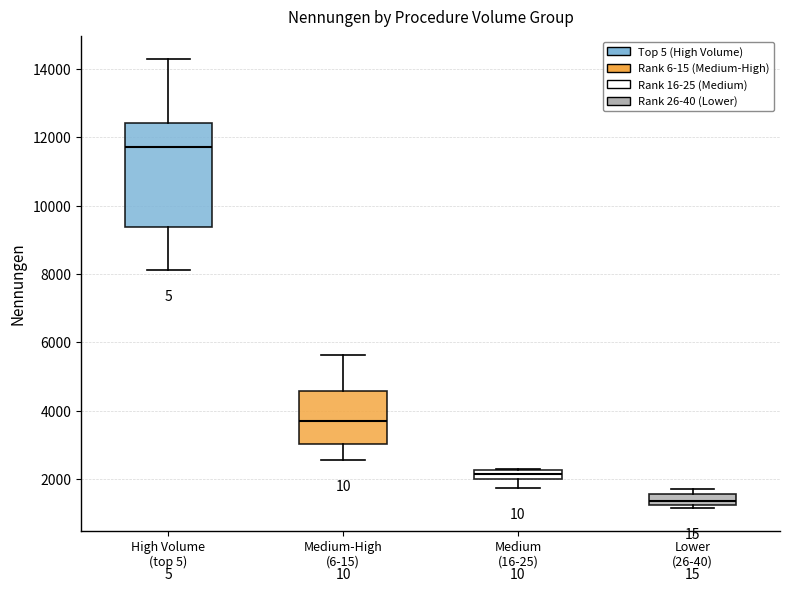

Where does the lower whisker of the box for Medium (16-25) end on the y-axis? The values are not printed on the chart, so give them approximately, as read against the axis.

1800